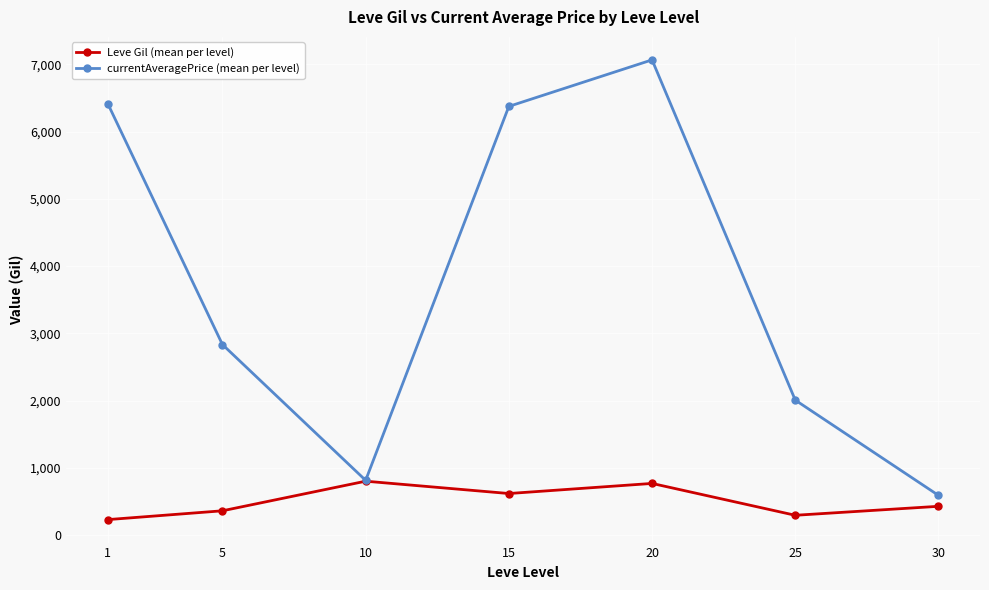

How many distinct data groups are displayed?

2